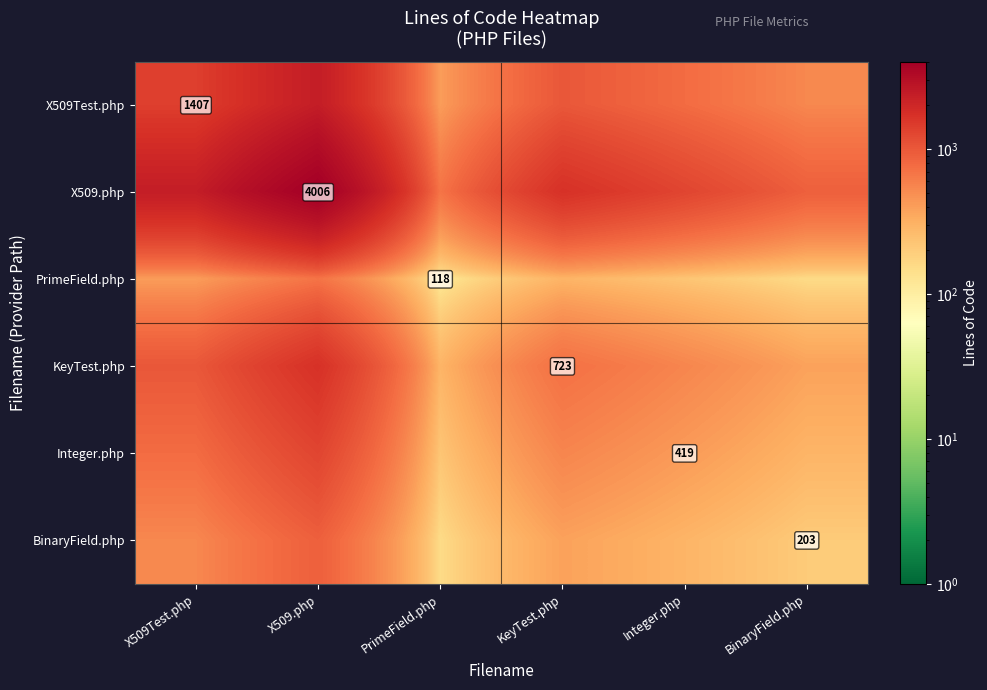

Which has a higher value, Integer.php or X509.php?

X509.php